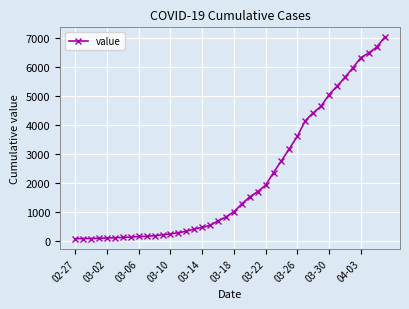

What is the difference between the maximum and minimum values?

6940